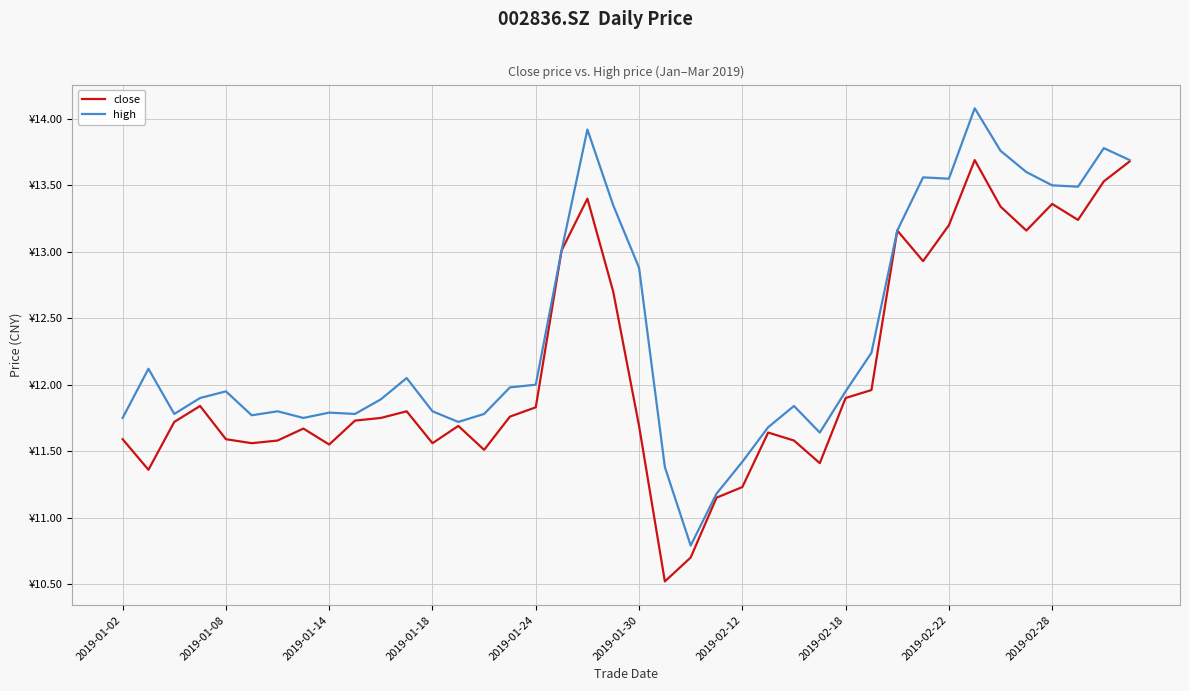

Does the chart have visible grid lines?

Yes